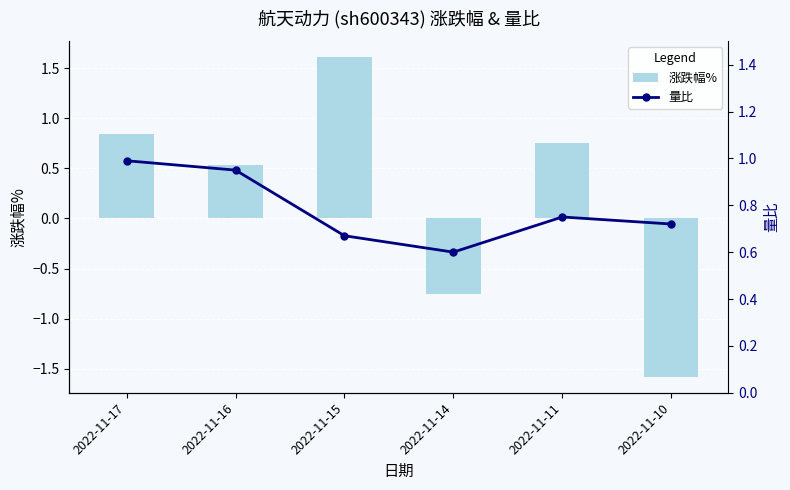

Which series has the largest range (max minus min)?

涨跌幅%